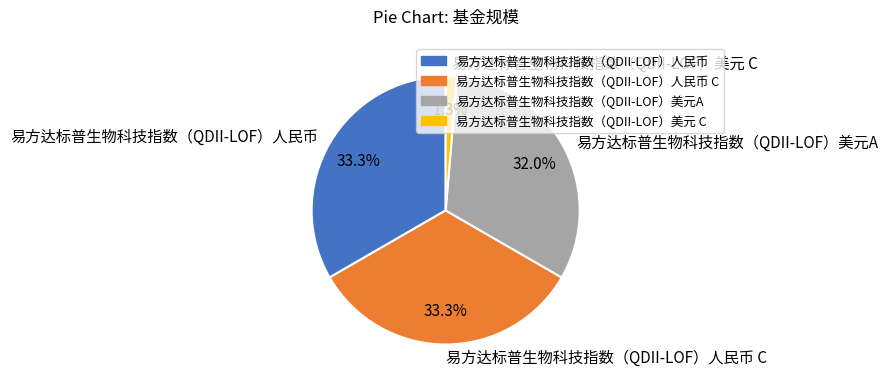

Is there any slice that represents more than half of the pie?

No